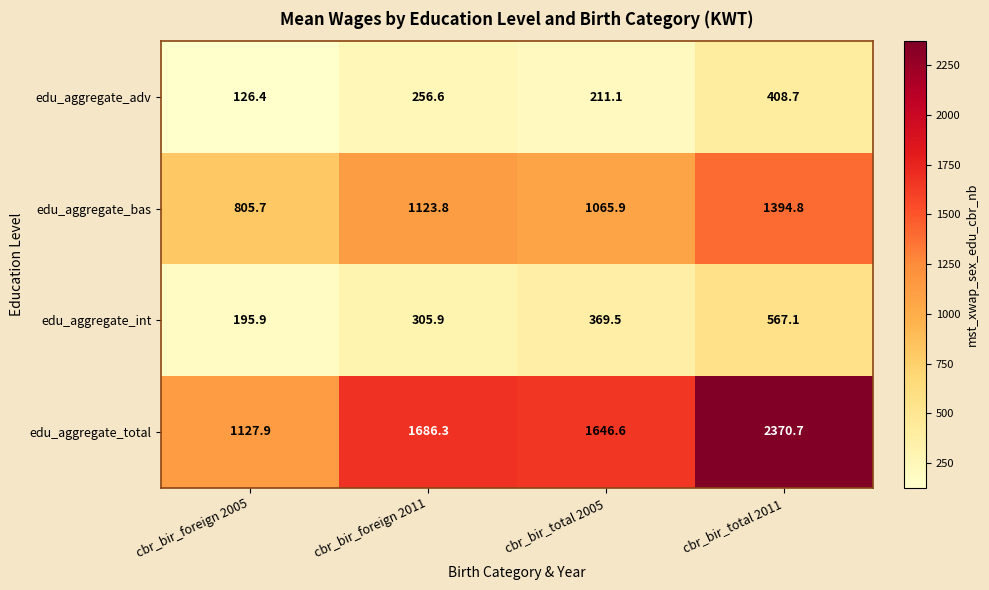

The edu_aggregate_int series shows 195.9 at cbr_bir_foreign 2005. True or false?

True